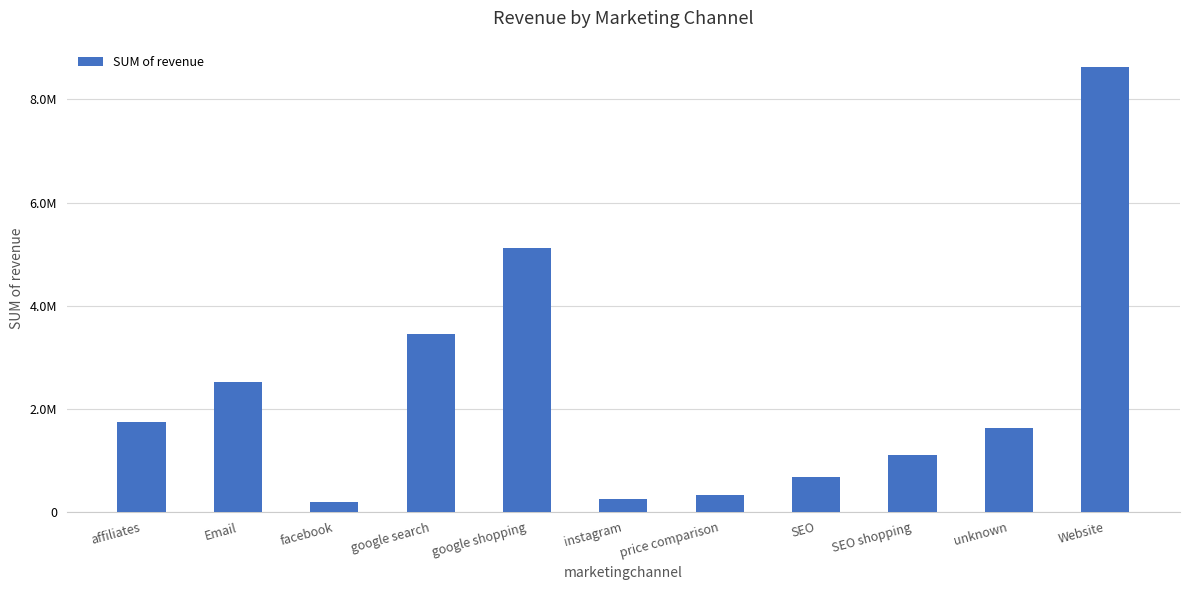

List the labels in order of value, smallest first.

facebook, instagram, price comparison, SEO, SEO shopping, unknown, affiliates, Email, google search, google shopping, Website